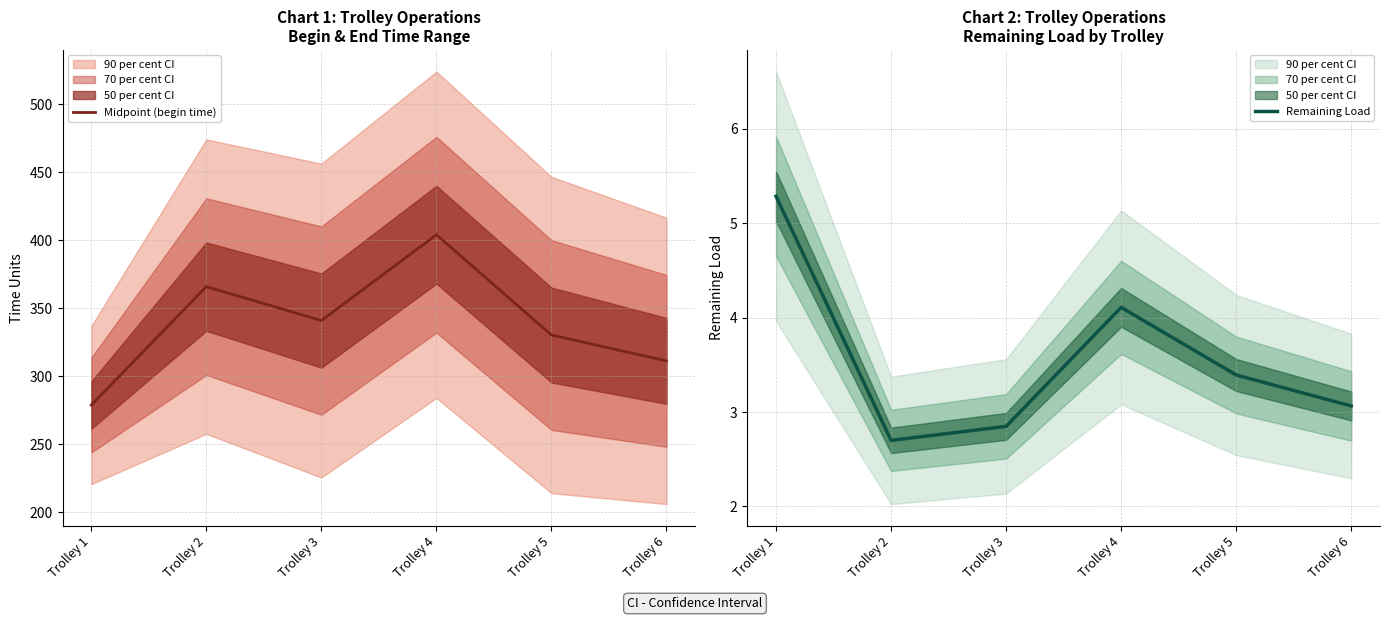

How many interior local peaks does the Remaining Load series have?

1